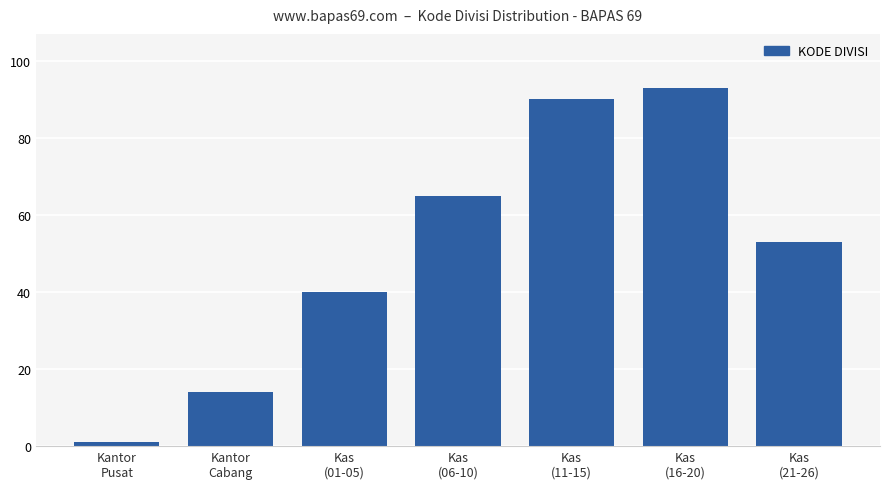

Reading left to right, list all the values displayed in this chart.

Kantor
Pusat=1	Kantor
Cabang=14	Kas
(01-05)=40	Kas
(06-10)=65	Kas
(11-15)=90	Kas
(16-20)=93	Kas
(21-26)=53